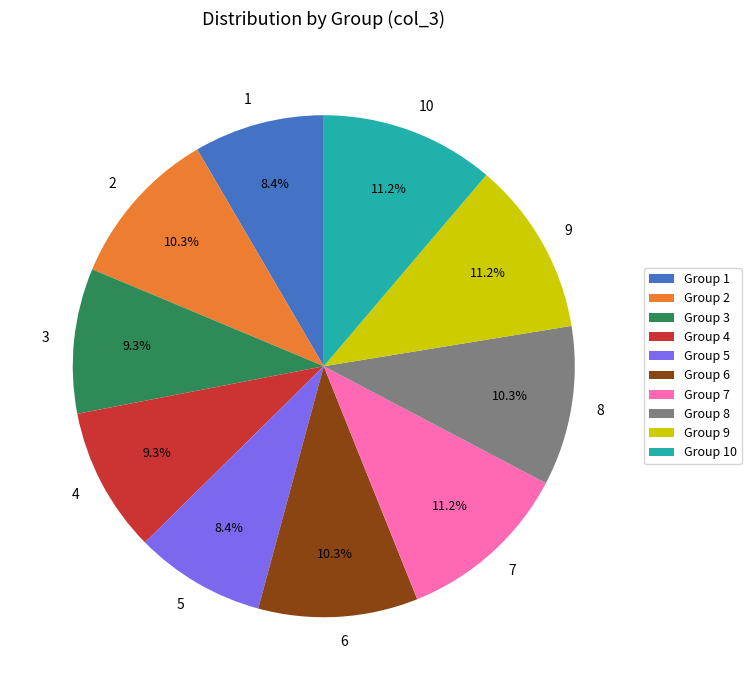

Combined, do 2 and 4 account for over 50%?

No